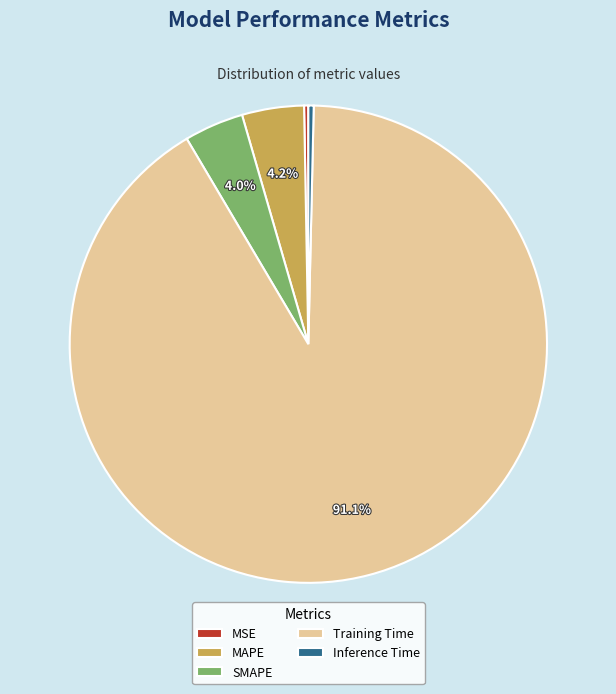

Which slice is the largest?

Training Time